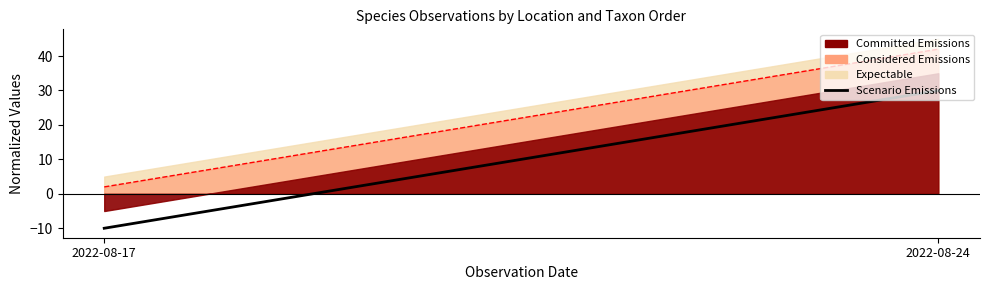

Rank the categories by value from lowest to highest.

2022-08-17, 2022-08-24